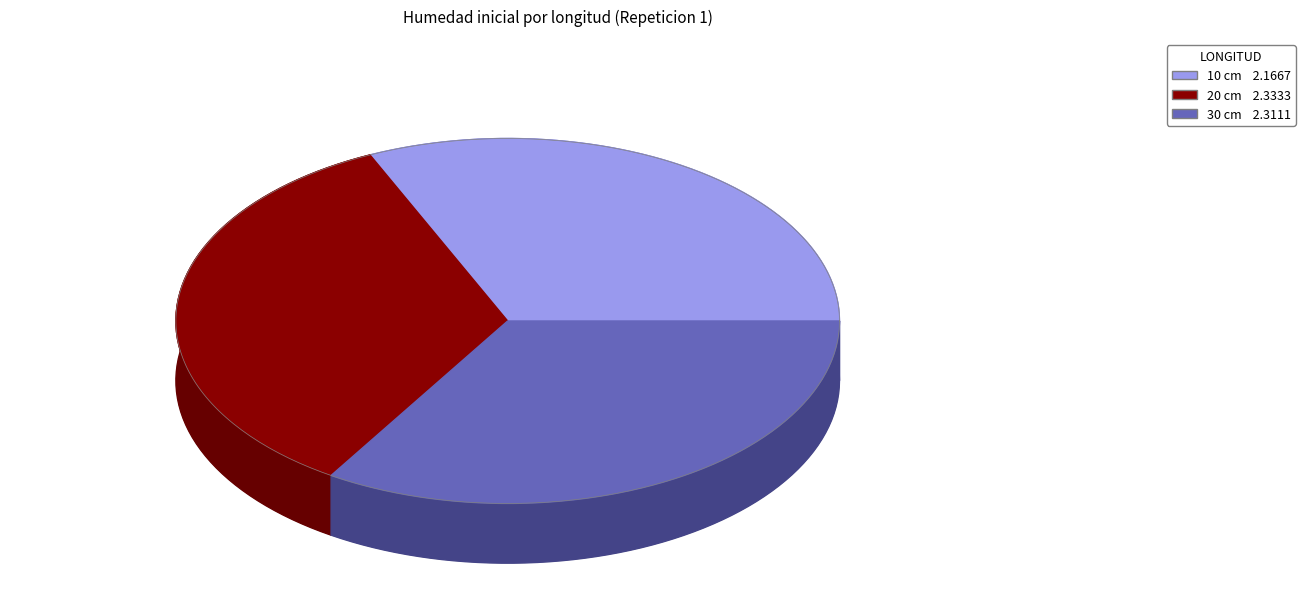

Is it true that 30 cm is 44% of the pie?

False